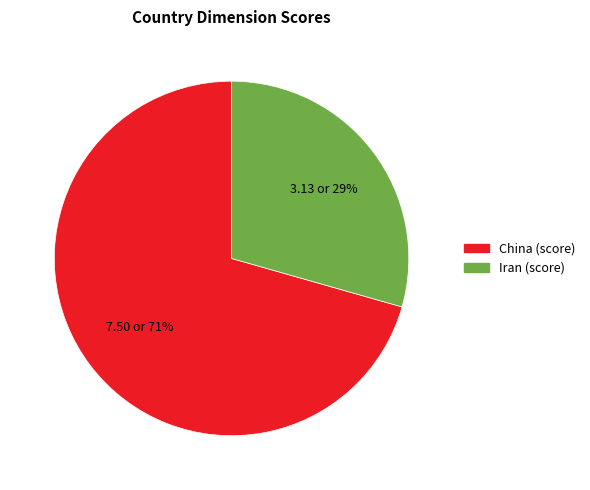

Does any single category account for the majority?

Yes